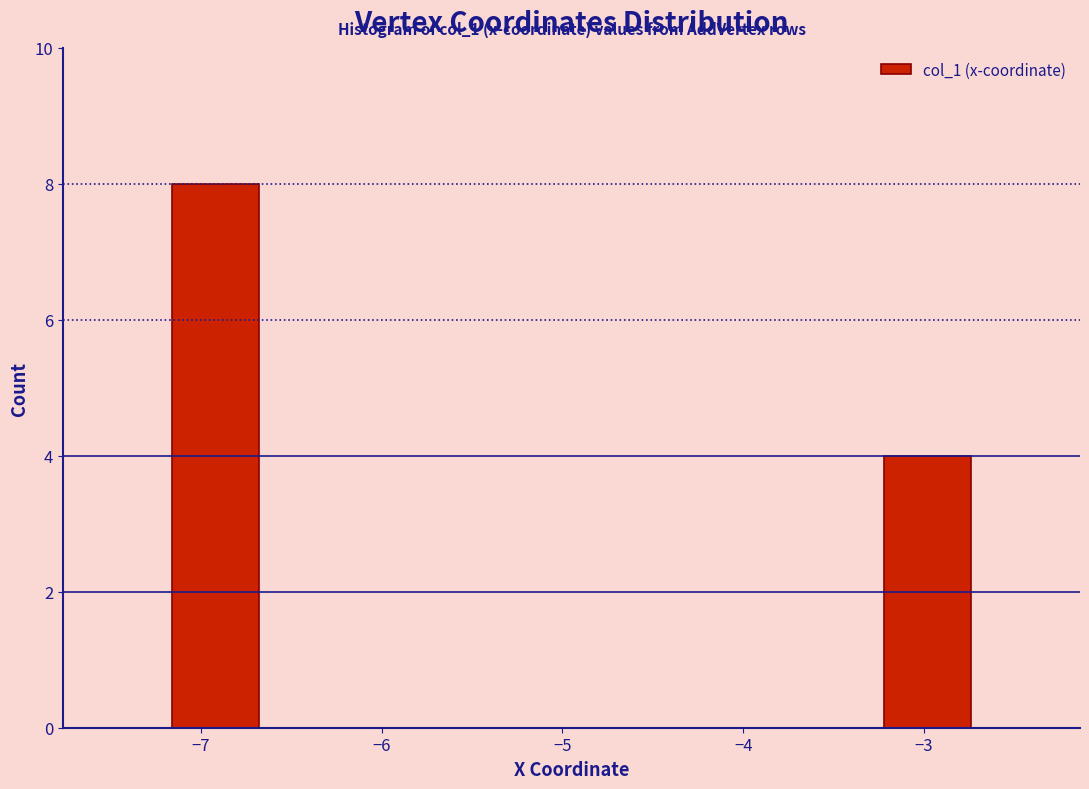

Which range on the x-axis has the tallest bar?

-7.2 to -6.6